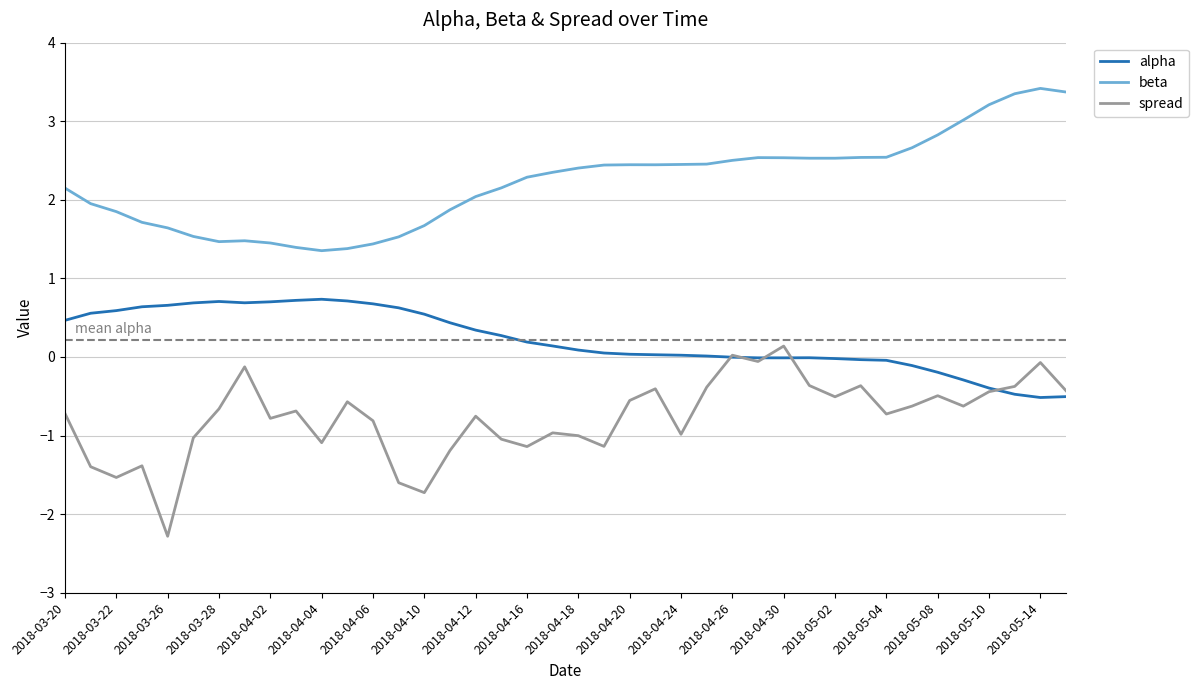

True or false: spread and beta intersect in this chart.

False